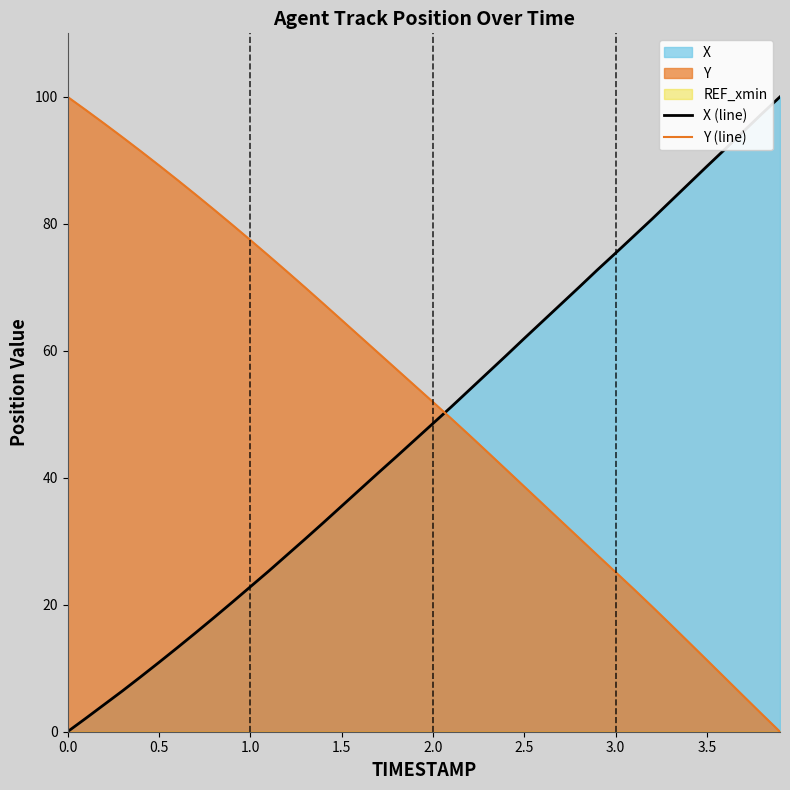

After their last crossing, which series has the higher values: Y (line) or X (line)?

X (line)